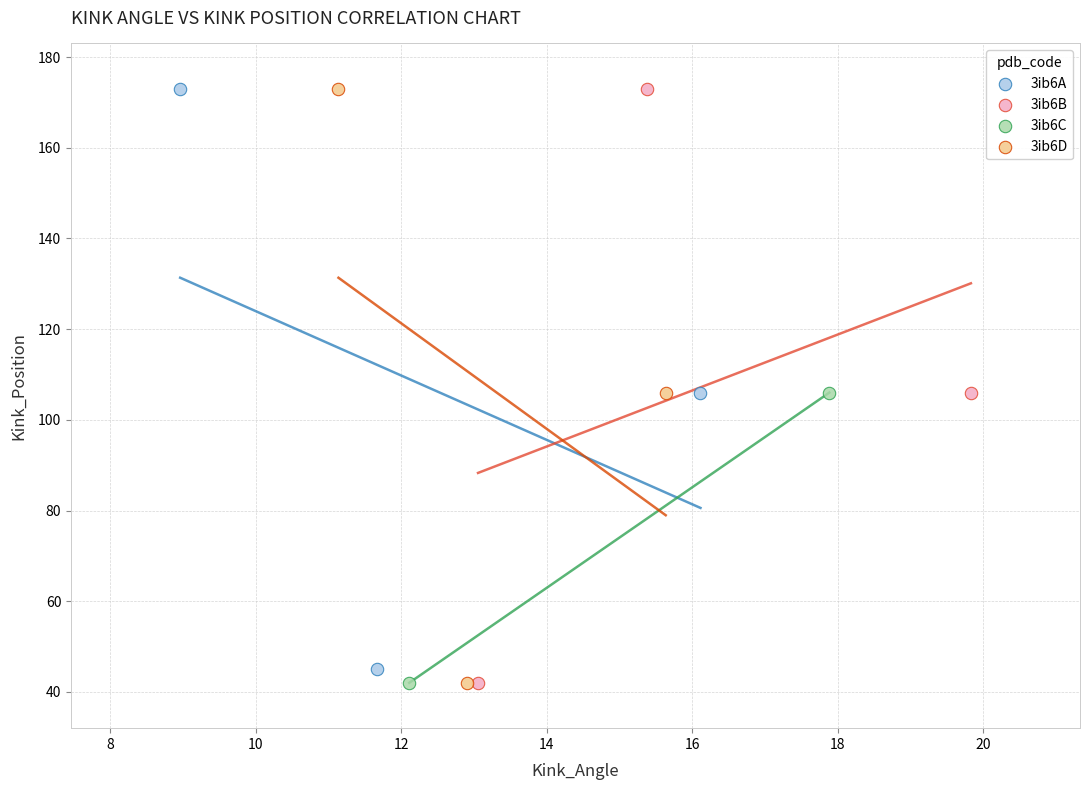

What are all the series names shown in the legend?

3ib6A, 3ib6B, 3ib6C, 3ib6D